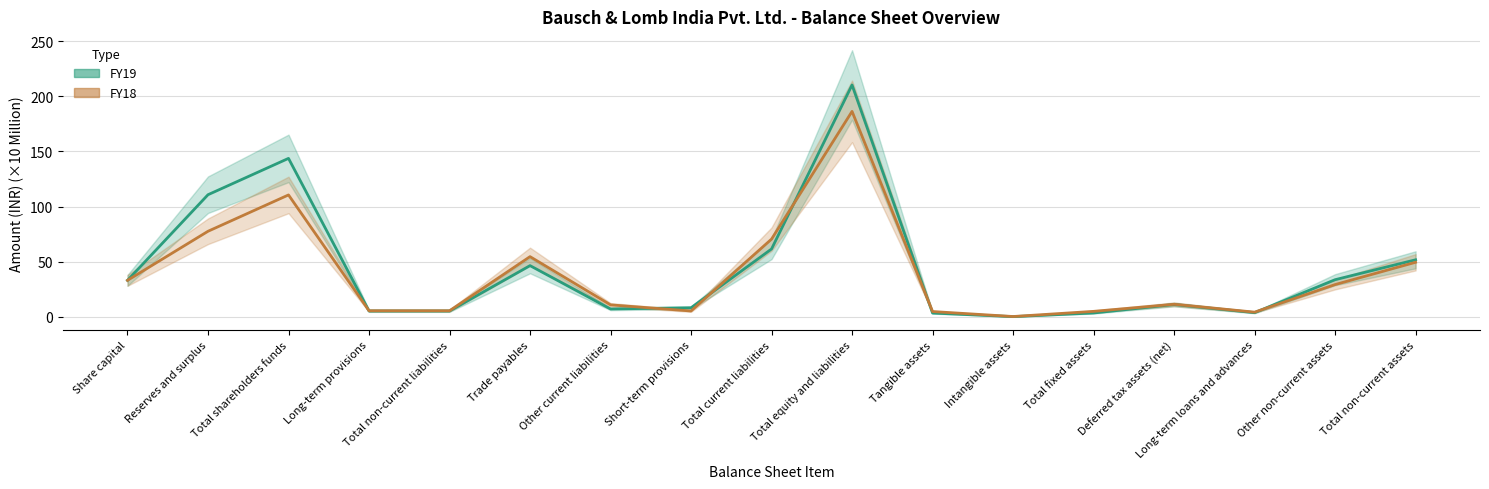

What is the difference between the maximum and minimum values in the FY19 series?

210.3